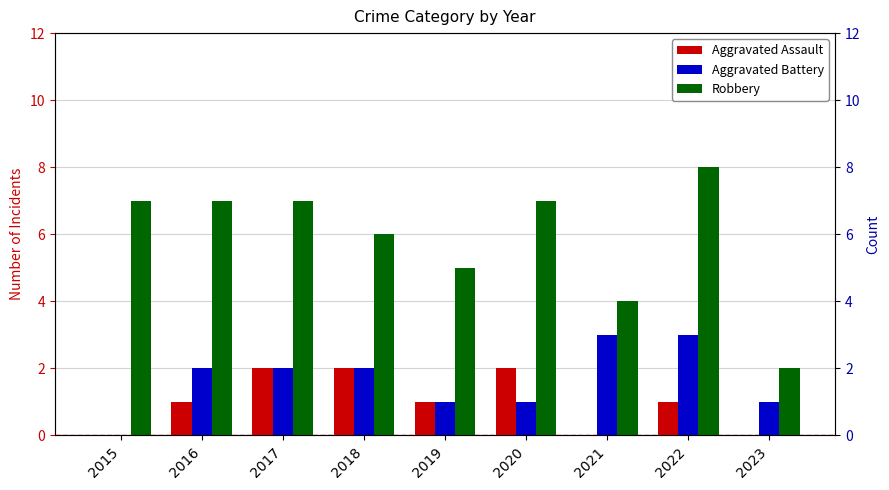

What is the difference between the maximum and minimum values in the Aggravated Assault series?

2